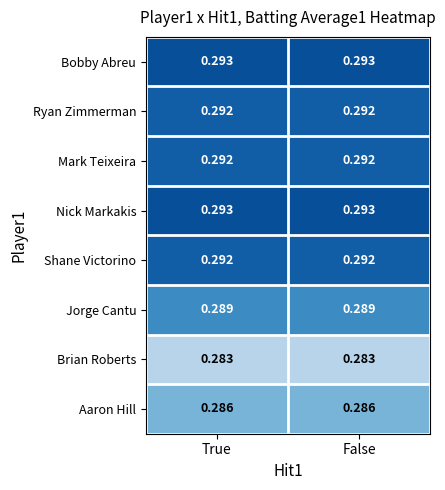

Is the value of Ryan Zimmerman at False greater than the value of Brian Roberts at False?

Yes